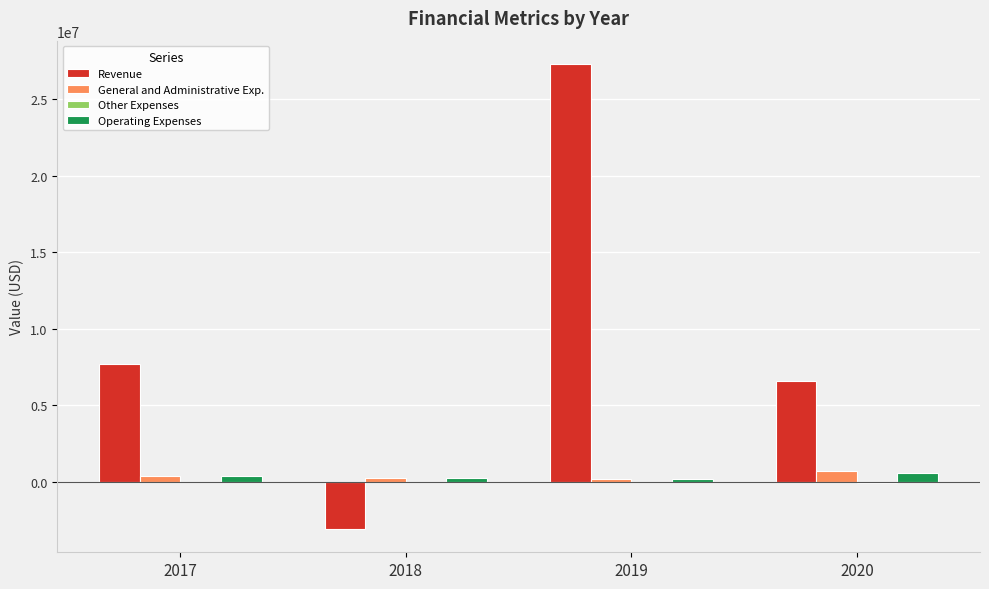

What is the sum of all General and Administrative Exp. values?

1447380